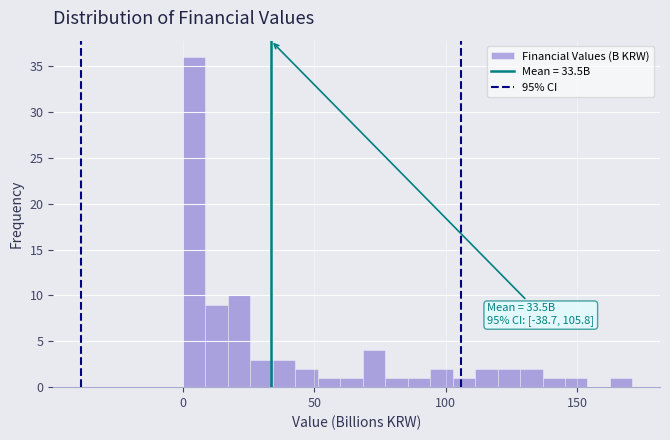

Read against the x-axis, roughly where is the centre of the tallest bar?

5